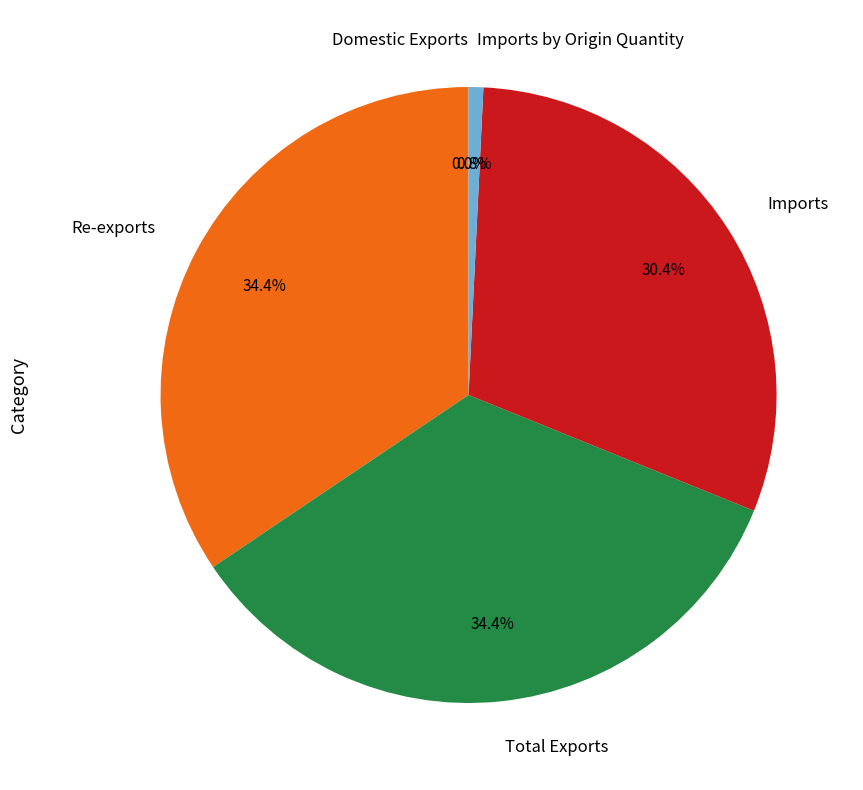

Does any single category account for the majority?

No